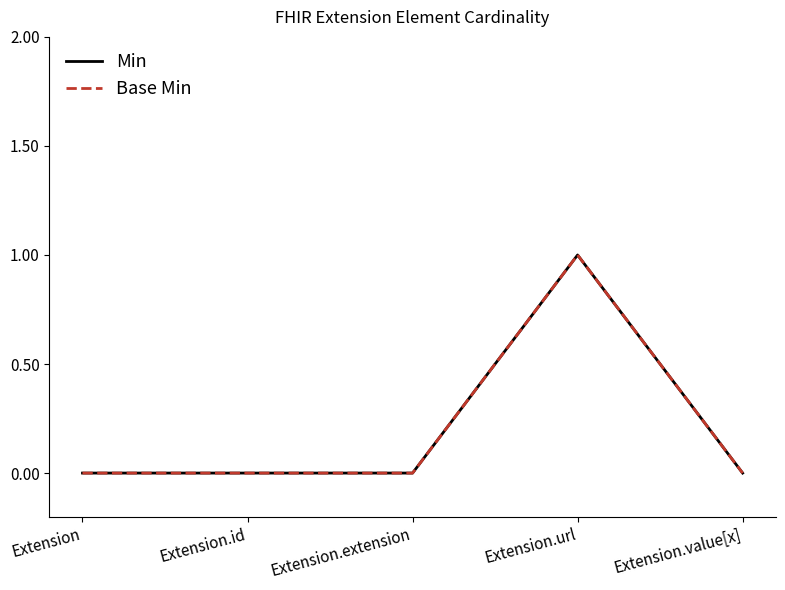

Is it true that Base Min equals 1 at Extension.value[x]?

False